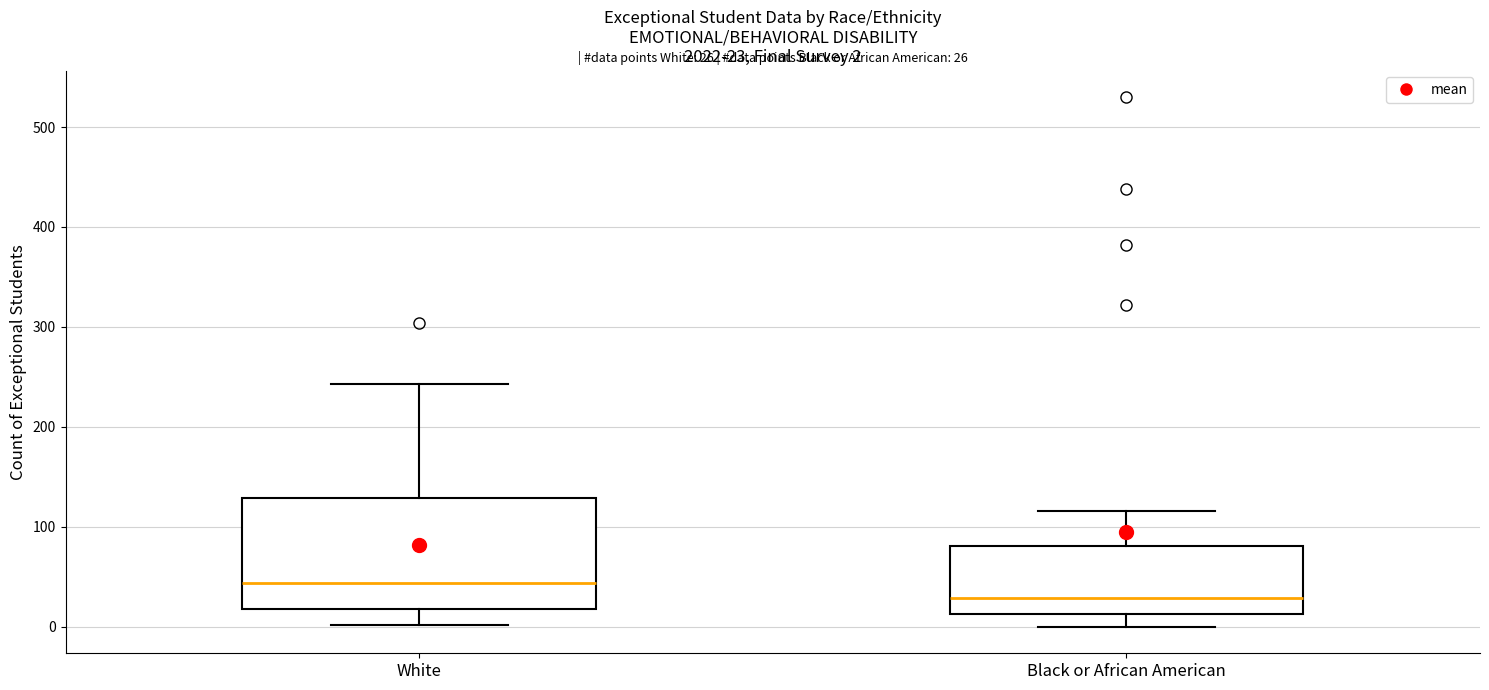

Which box is the tallest, from its lower edge to its upper edge?

White